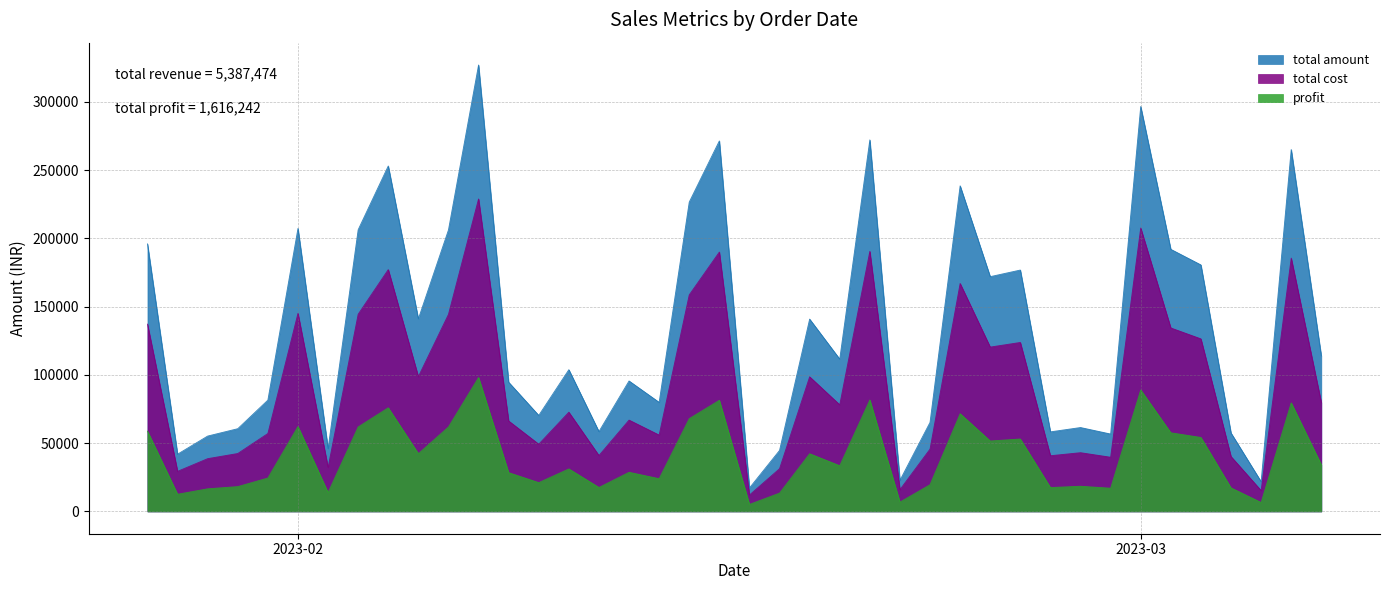

What is the value of the total amount point at the 8th from the left?

206280.0